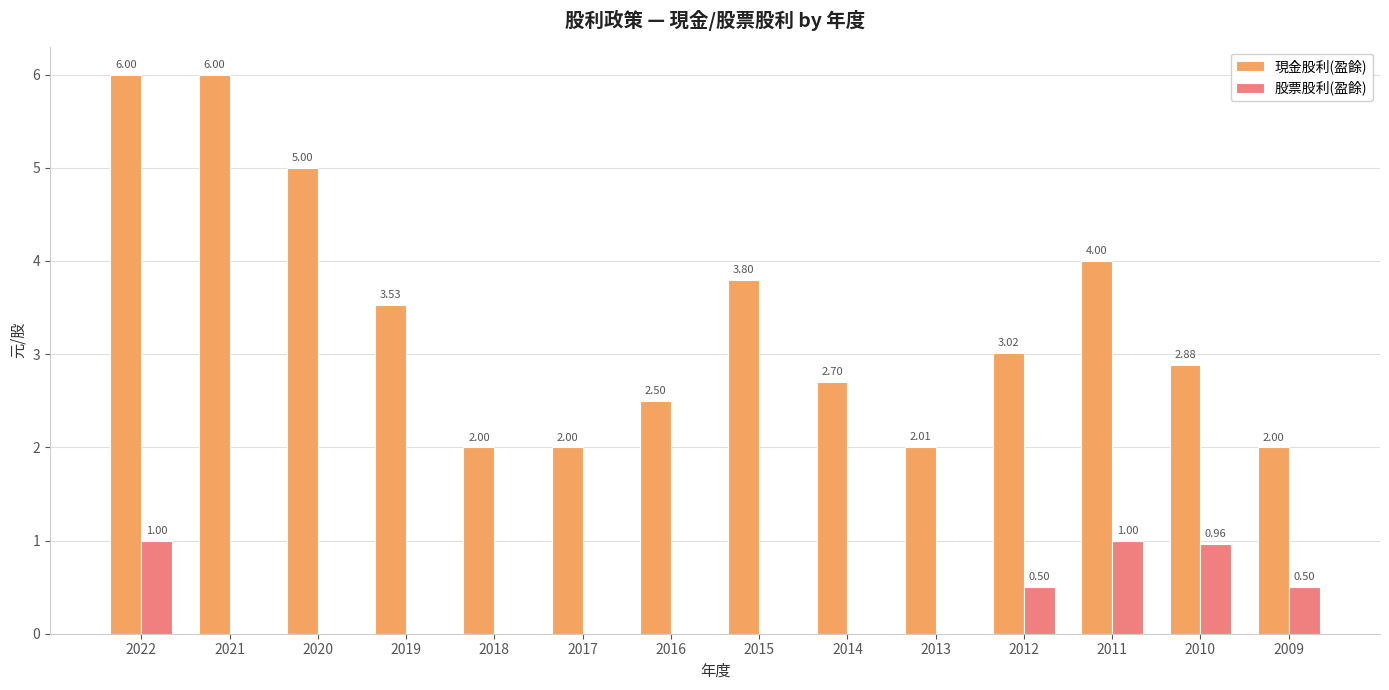

What is the sum of the 現金股利(盈餘) values at 2016 and 2018?

4.5